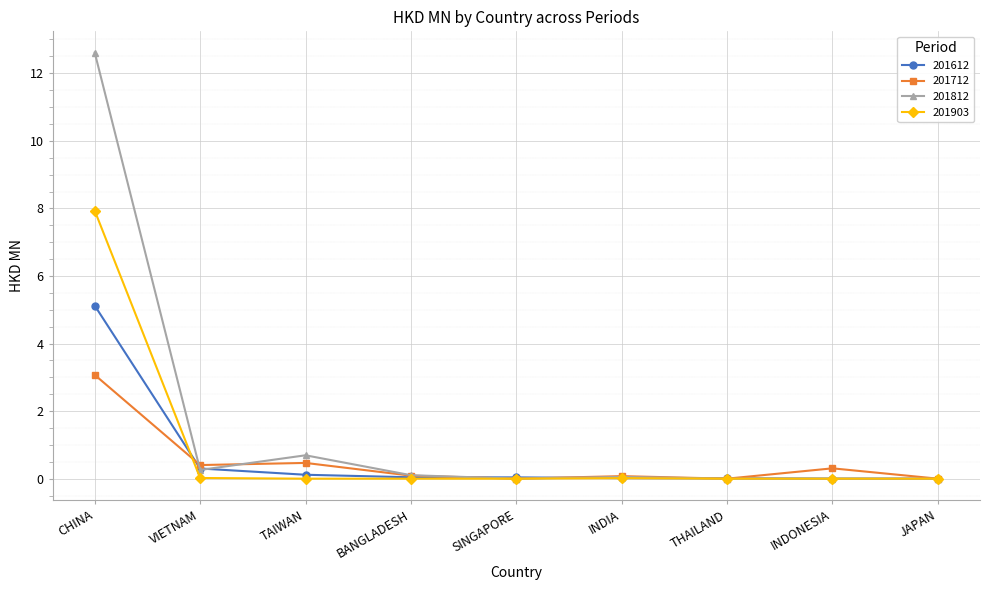

True or false: 201712 has more than 0 interior local peaks.

True